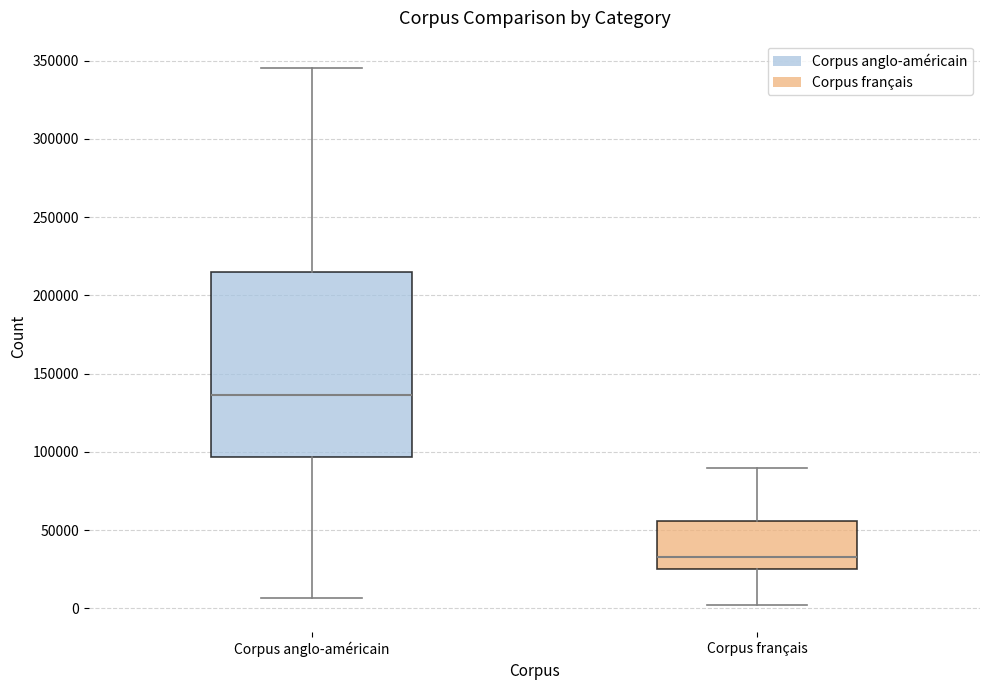

Which box's median line is the lowest?

Corpus français